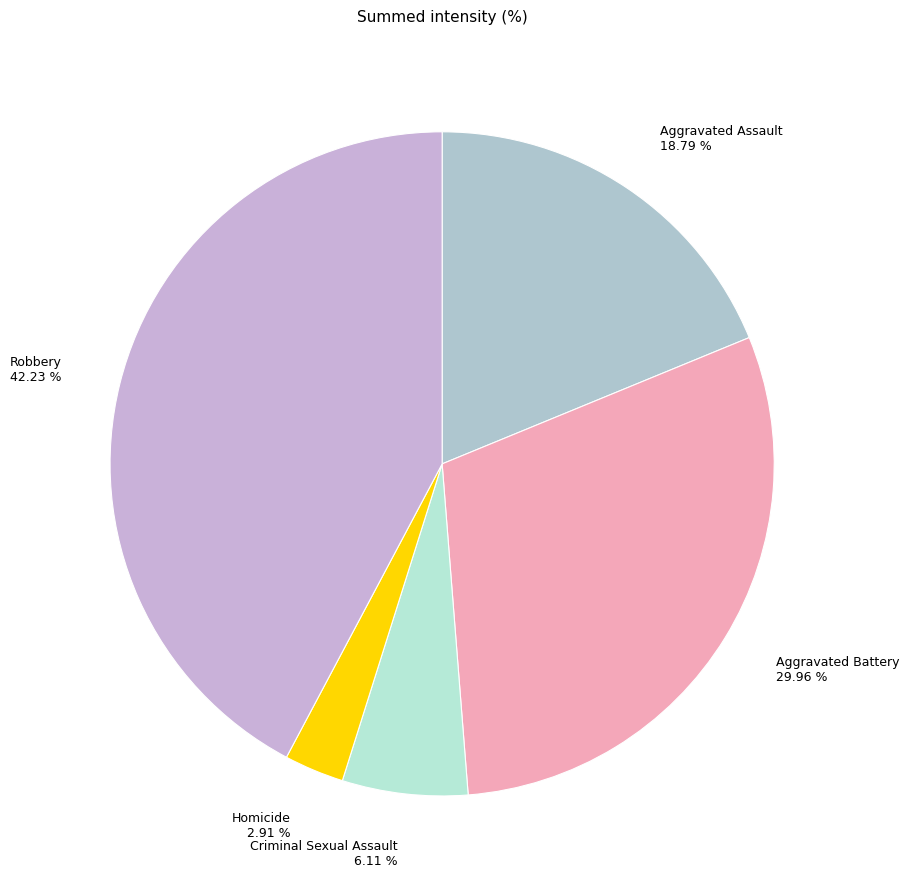

Is there any slice that represents more than half of the pie?

No